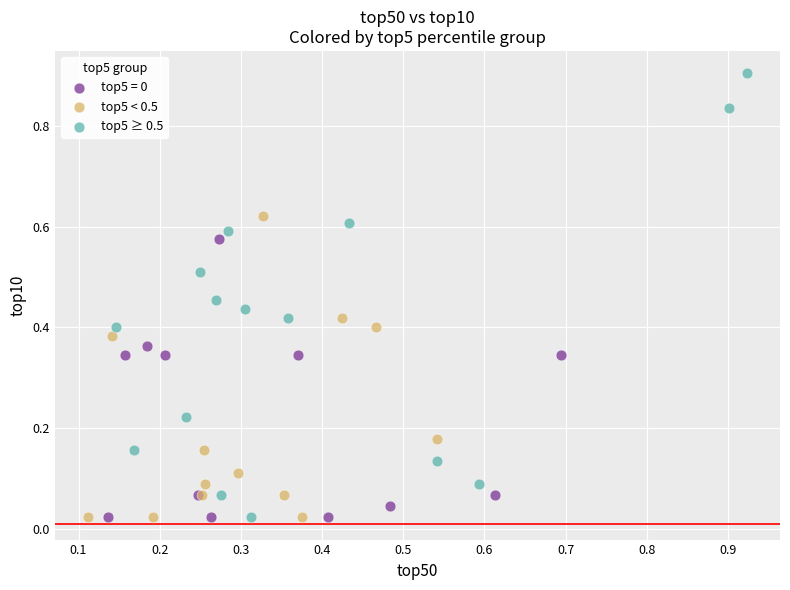

Which series has the largest Y range (max minus min)?

top5 ≥ 0.5